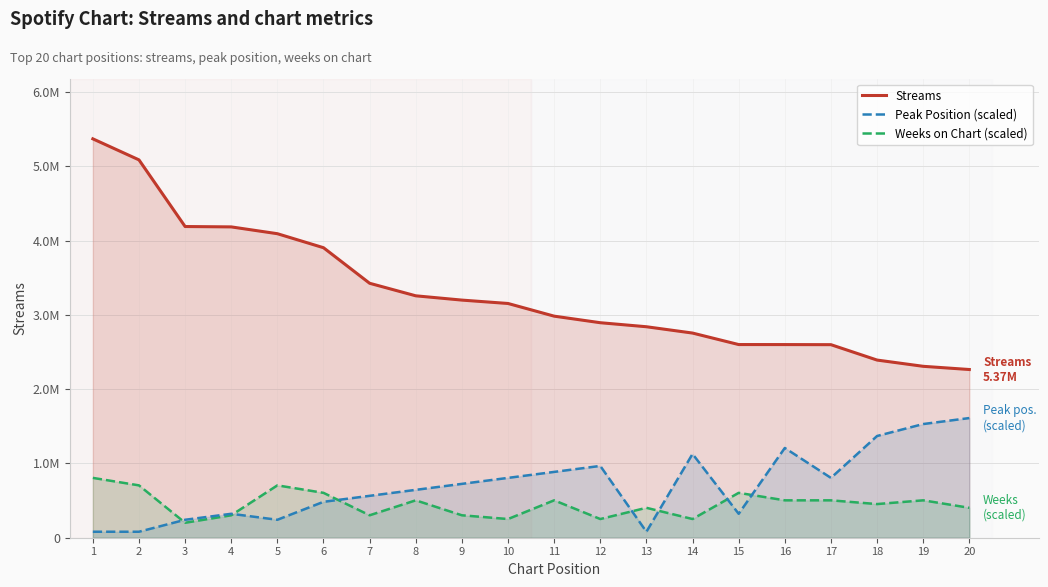

True or false: Streams has a value of 2069416.4 at 4.

False